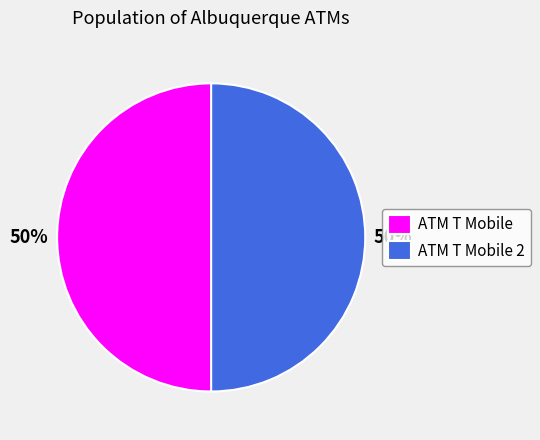

To the nearest percent, what percentage of the pie is ATM T Mobile 2?

50%